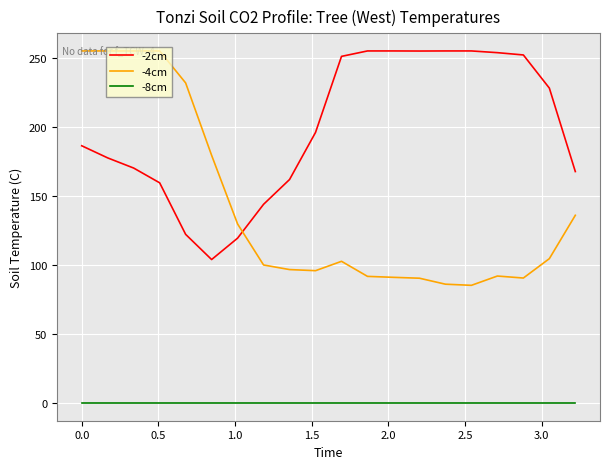

What is the difference between the maximum and minimum values in the -4cm series?

169.7